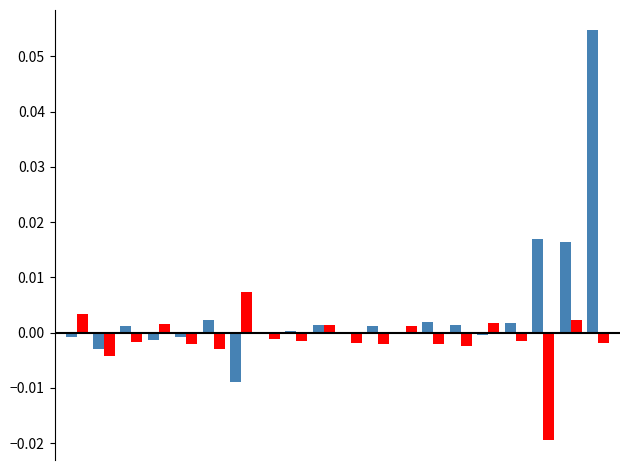

Does the chart contain stacked bars?

No